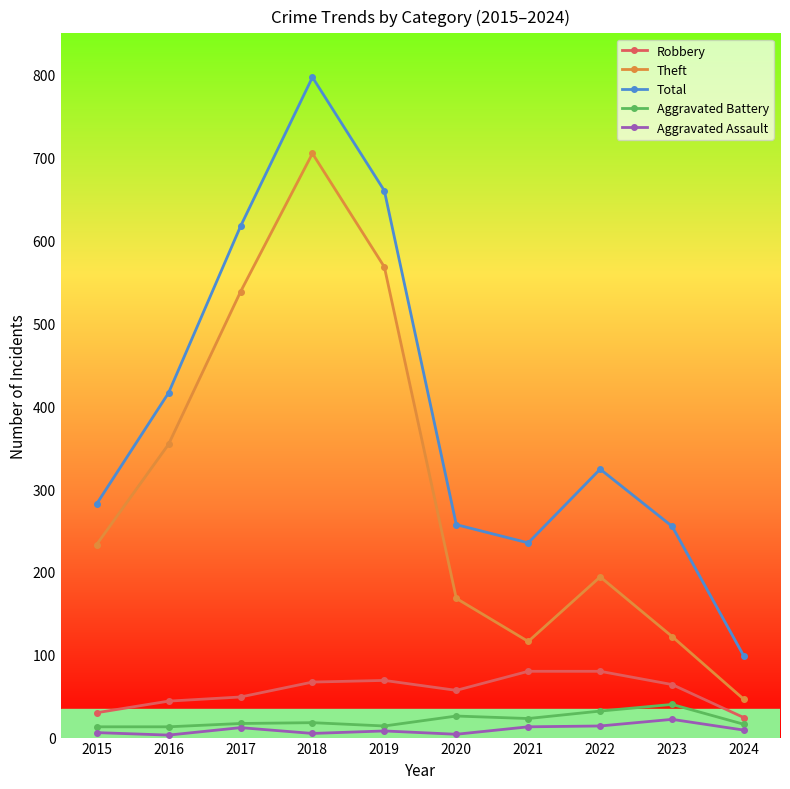

What are all the series names shown in the legend?

Robbery, Theft, Total, Aggravated Battery, Aggravated Assault